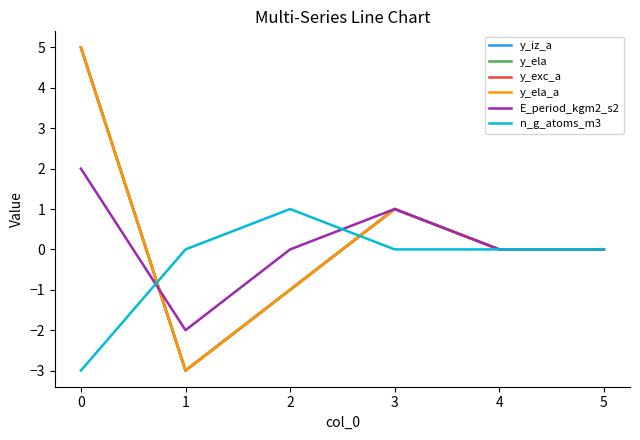

Does the chart display data point markers on the line(s)?

No